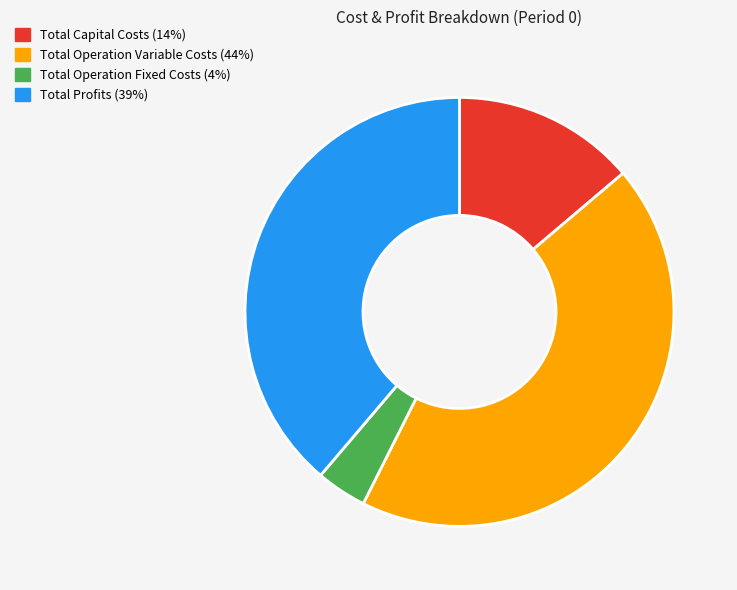

Is the sum of Total Operation Variable Costs and Total Capital Costs greater than half?

Yes